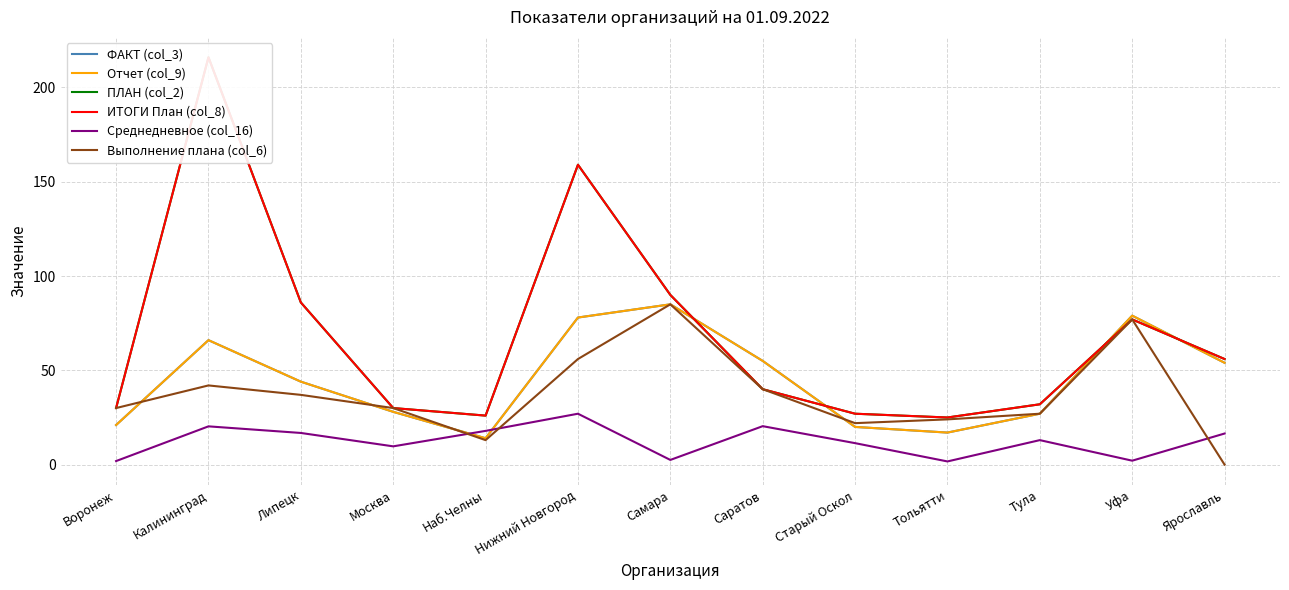

Which series has the largest total across all categories?

ПЛАН (col_2)